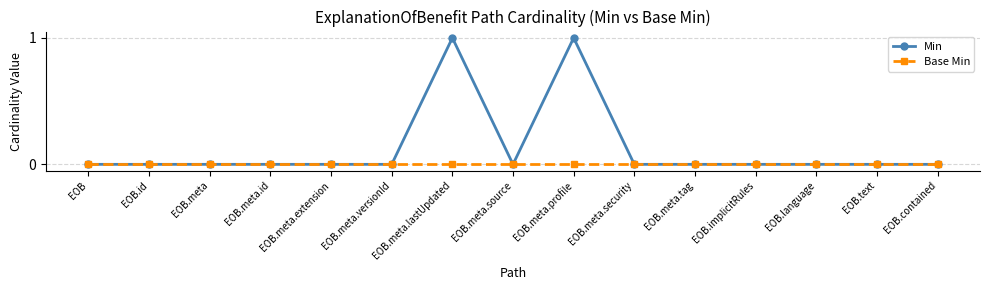

Does the chart display data point markers on the line(s)?

Yes